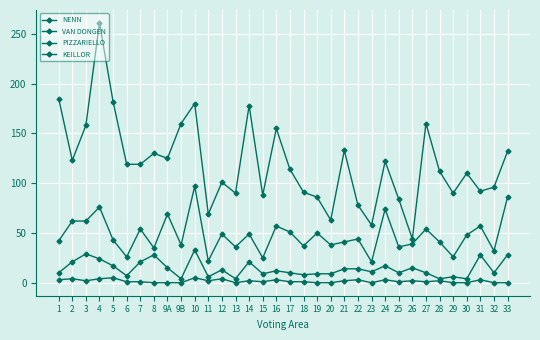

What is the spread (max minus min) of values at 20?

63